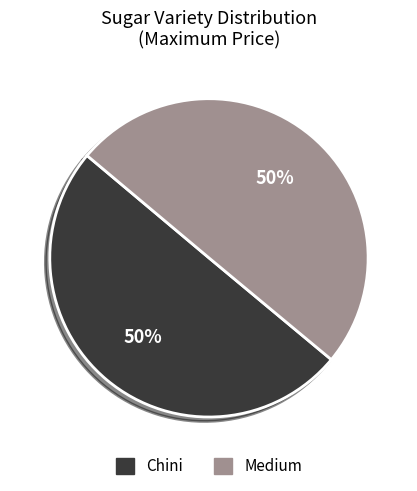

The Medium slice represents 50% of the pie. True or false?

True